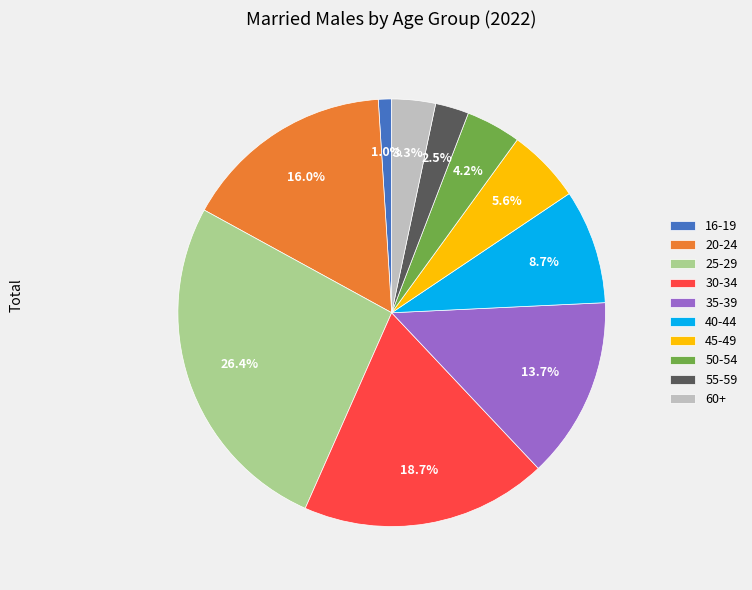

How many slices are in this pie chart?

10